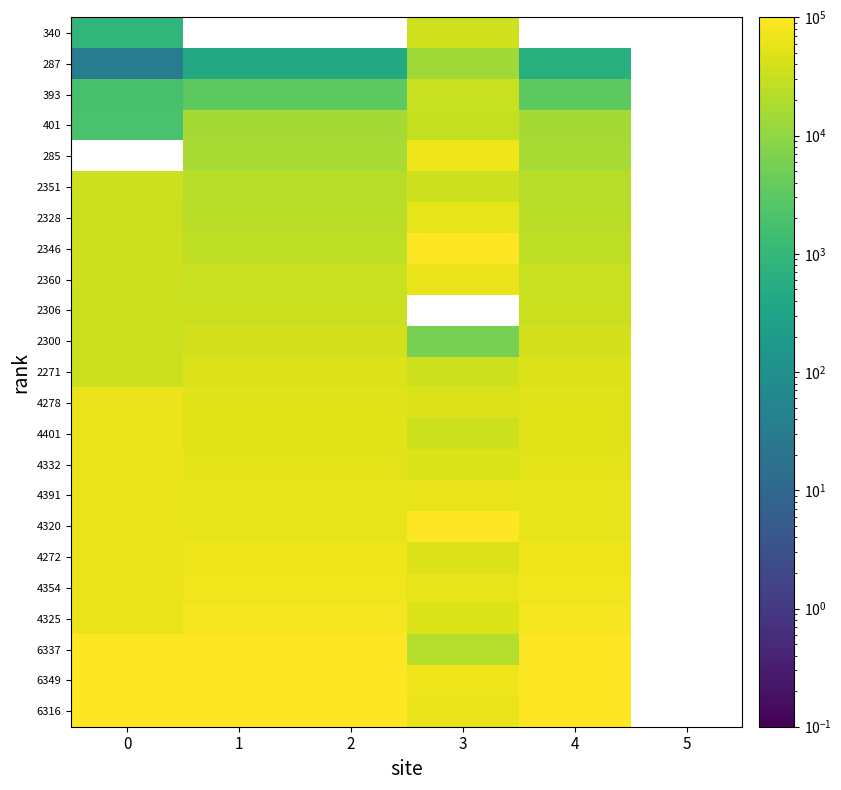

Reading right to left, what are all the values shown in this chart?

340: 5=0.0	4=0.0	3=36206.8	2=0.0	1=0.0	0=907.0
287: 5=0.0	4=625.0	3=14231.0	2=441.0	1=445.4	0=33.0
393: 5=0.0	4=3268.9	3=31721.3	2=3288.5	1=3287.1	0=1781.0
401: 5=0.0	4=15887.6	3=29115.3	2=15952.1	1=15944.0	0=1912.9
285: 5=0.0	4=16324.7	3=71469.5	2=16077.1	1=16082.8	0=0.0
2351: 5=0.0	4=22167.4	3=35544.1	2=22250.8	1=22245.8	0=34069.9
2328: 5=0.0	4=23688.7	3=58469.6	2=23789.4	1=23801.4	0=33690.6
2346: 5=0.0	4=26866.8	3=94753.6	2=26988.6	1=27013.9	0=33987.5
2360: 5=0.0	4=31648.9	3=64953.7	2=31776.8	1=31795.7	0=34218.3
2306: 5=0.0	4=33222.2	3=0.0	2=33334.0	1=33322.4	0=33327.8
2300: 5=0.0	4=38427.2	3=5863.0	2=38176.9	1=38163.9	0=33228.9
2271: 5=0.0	4=49000.8	3=34576.1	2=49181.6	1=49178.4	0=32750.7
4278: 5=0.0	4=52097.3	3=47823.7	2=52298.2	1=52302.0	0=65847.6
4401: 5=0.0	4=52669.4	3=34731.8	2=52404.4	1=52413.5	0=67876.0
4332: 5=0.0	4=55292.6	3=46104.7	2=55505.6	1=55506.7	0=66738.1
4391: 5=0.0	4=58947.7	3=64747.6	2=58757.0	1=58754.6	0=67711.1
4320: 5=0.0	4=58990.9	3=100000.0	2=58863.6	1=58873.2	0=66540.2
4272: 5=0.0	4=71079.6	3=49002.5	2=71346.9	1=71353.5	0=65748.7
4354: 5=0.0	4=72650.5	3=60587.9	2=72930.1	1=72938.2	0=67100.9
4325: 5=0.0	4=82070.7	3=45882.2	2=82392.6	1=82399.3	0=66622.7
6337: 5=0.0	4=94813.9	3=21083.5	2=95171.2	1=95166.6	0=99802.1
6349: 5=0.0	4=95263.8	3=68922.0	2=95299.3	1=95299.3	0=100000.0
6316: 5=0.0	4=100000.0	3=64353.0	2=100000.0	1=100000.0	0=99455.8